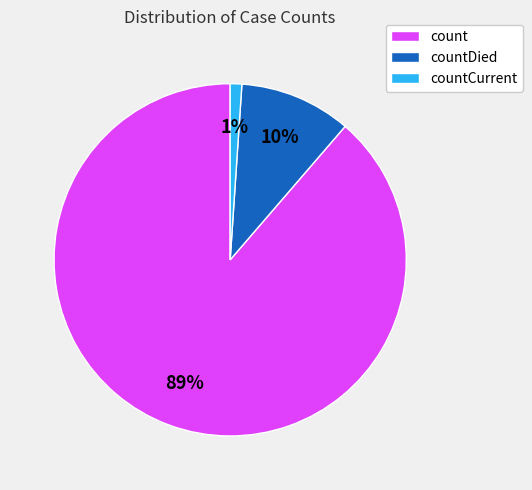

Rank the categories by value from highest to lowest.

count, countDied, countCurrent